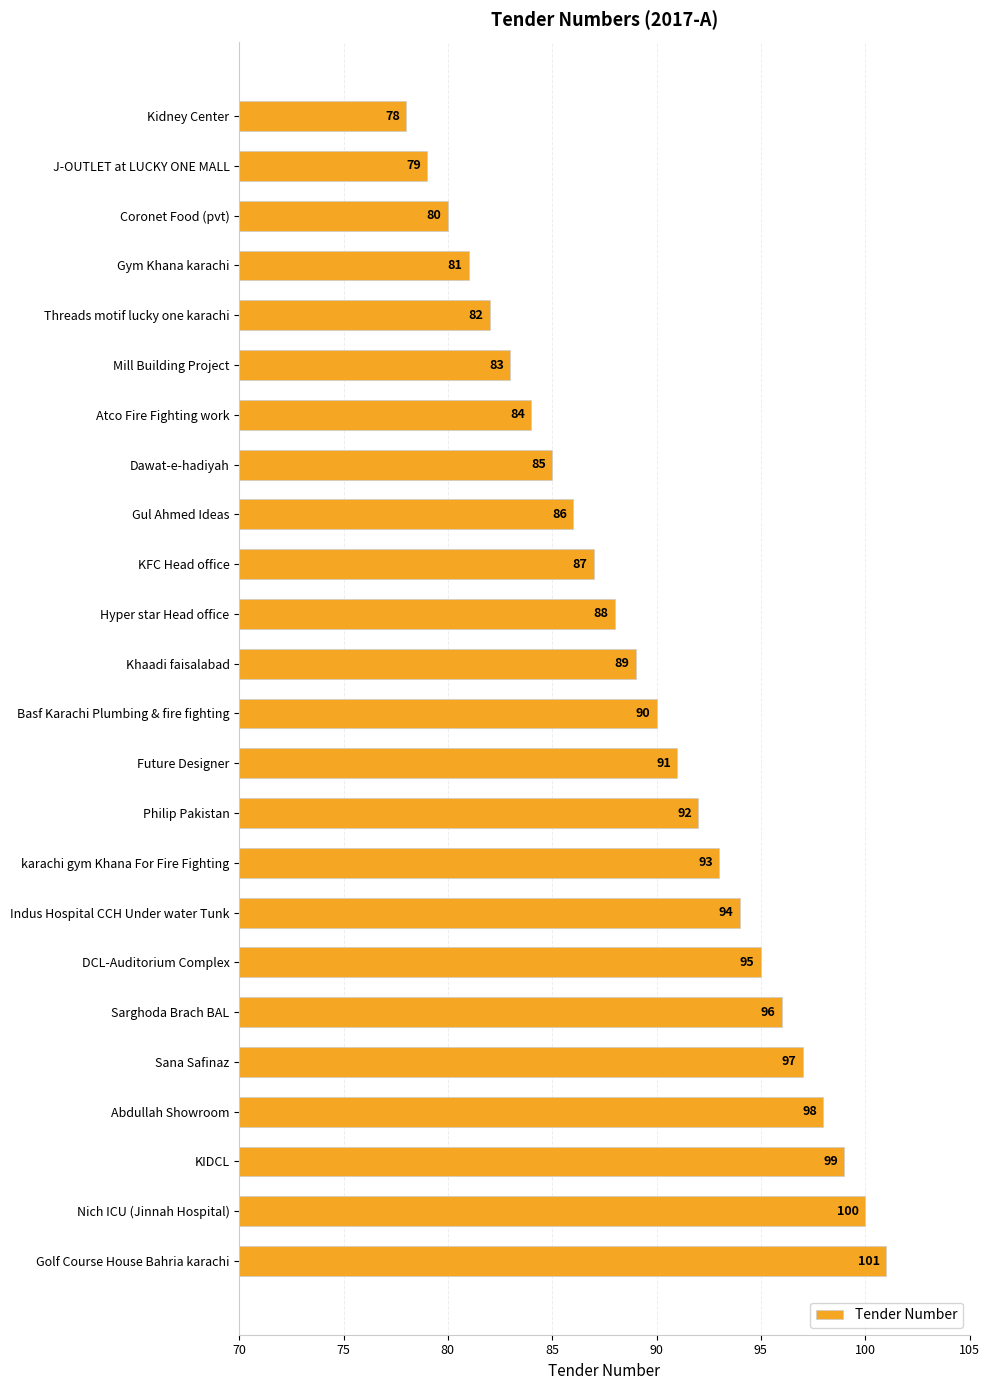

What is the sum of the values at Basf Karachi Plumbing & fire fighting and Sarghoda Brach BAL?

186